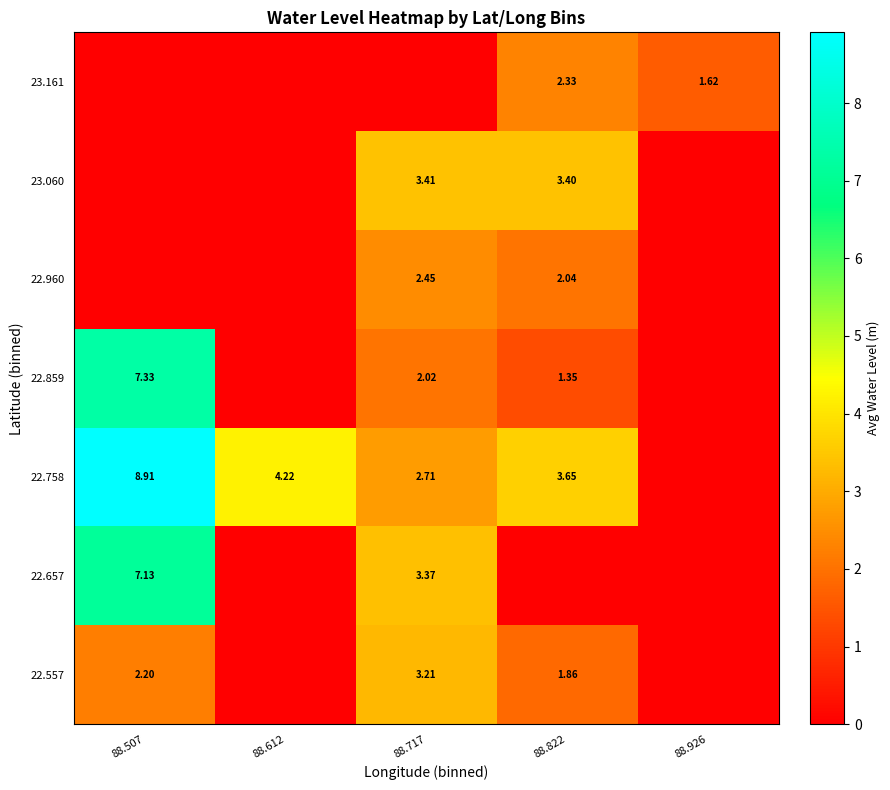

True or false: 23.161 has a value of -1.3 at 88.612.

False